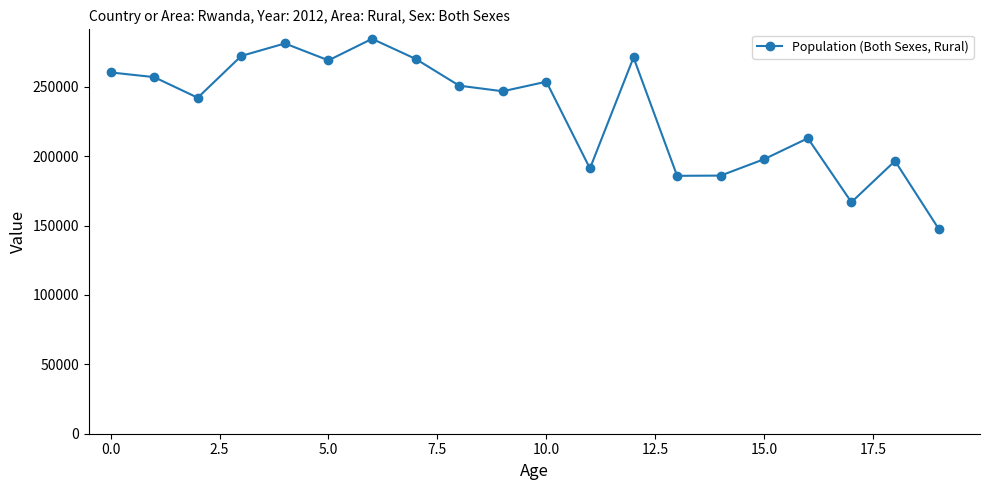

What is the value of the 13th point from the left?

271095